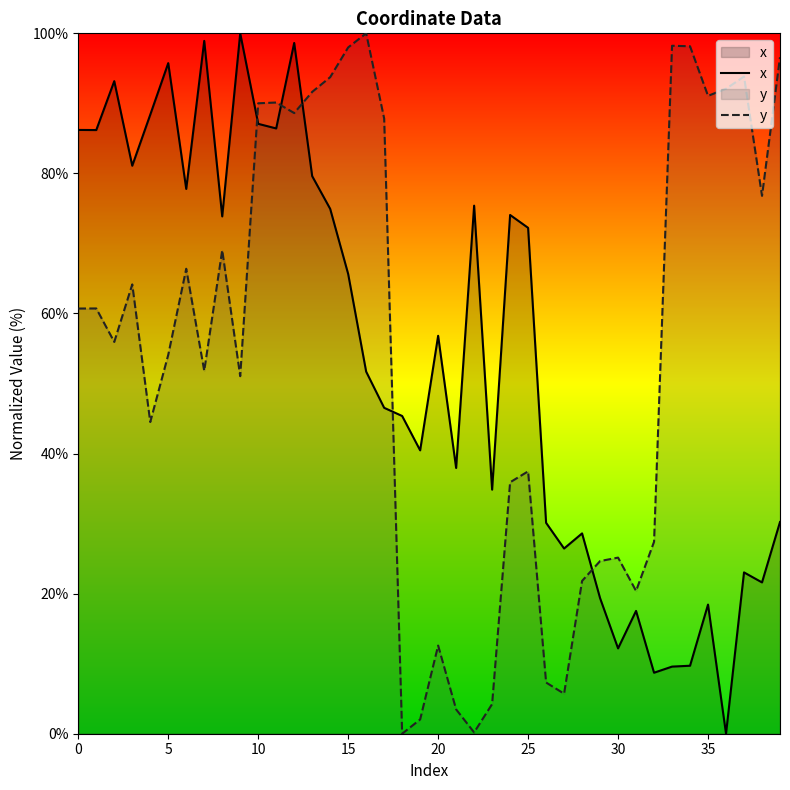

Which label corresponds to the smallest value in the chart?

36